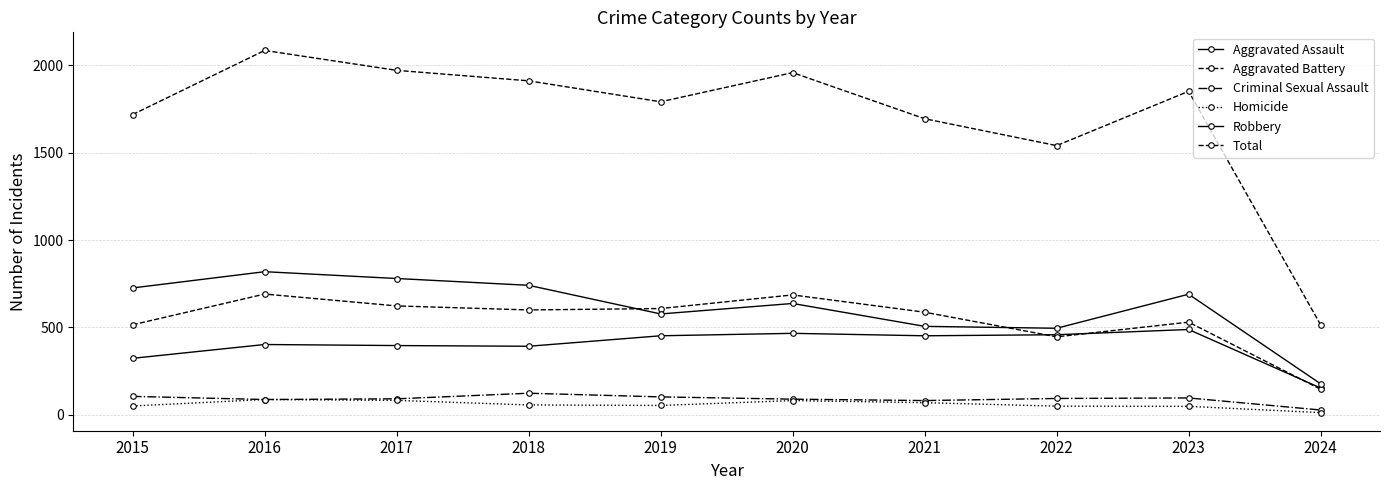

Does the chart have visible grid lines?

Yes